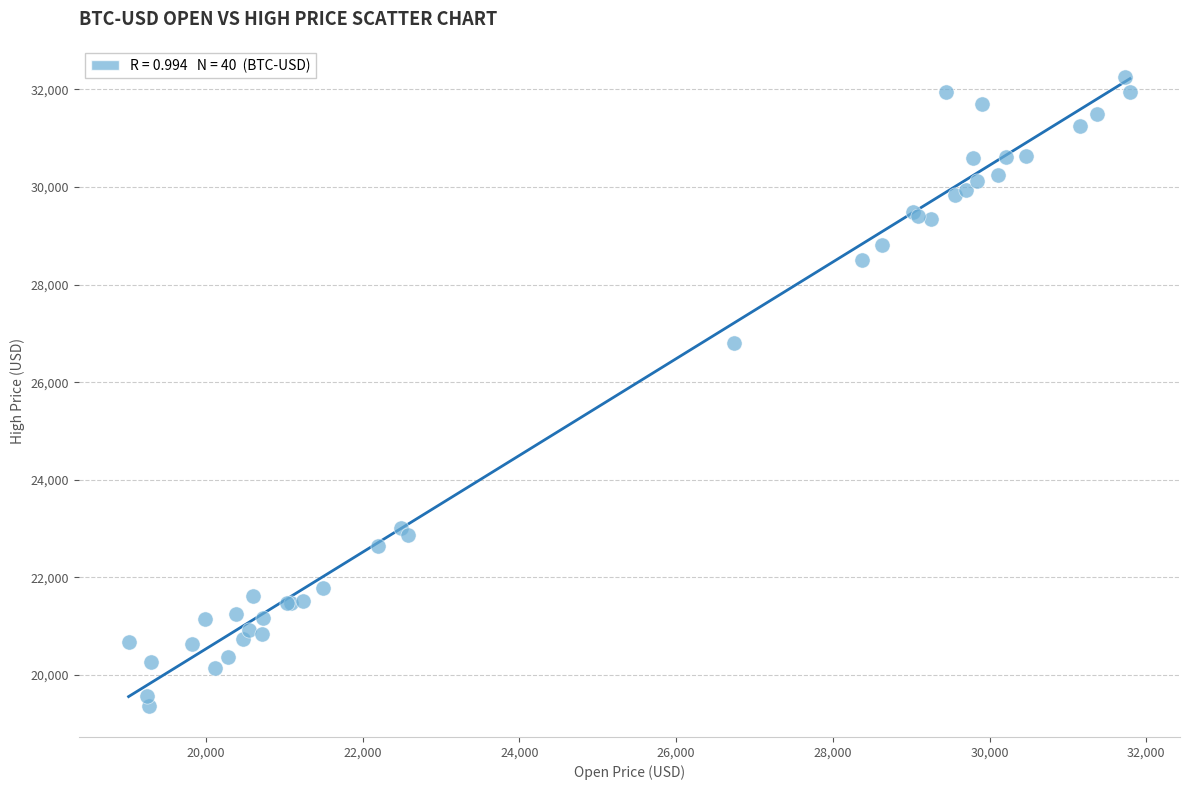

What Y value in the scatter plot is closest to 25810?

26795.6